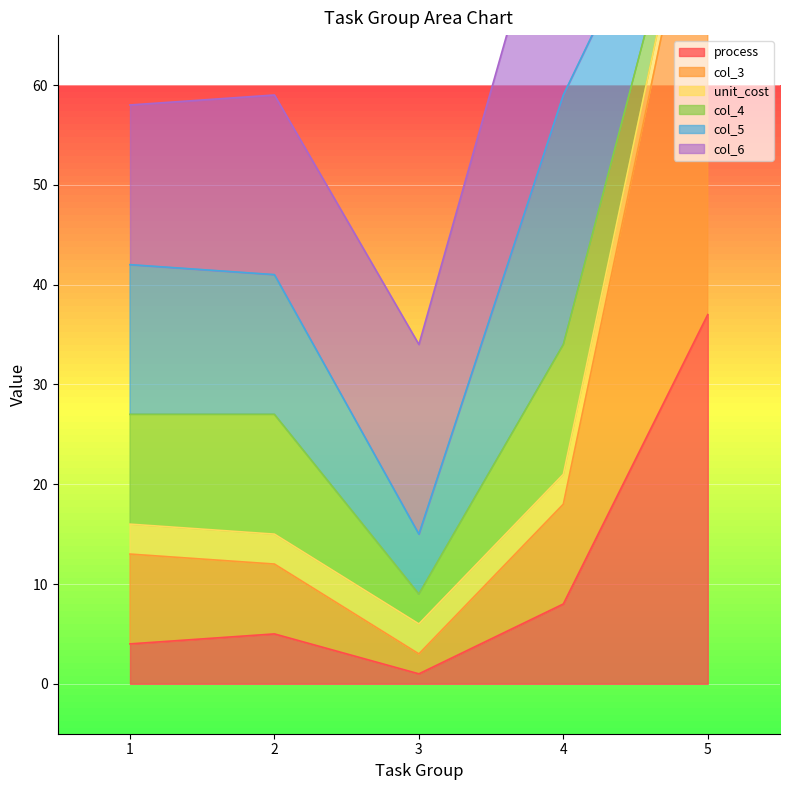

What is the maximum value for unit_cost?

89